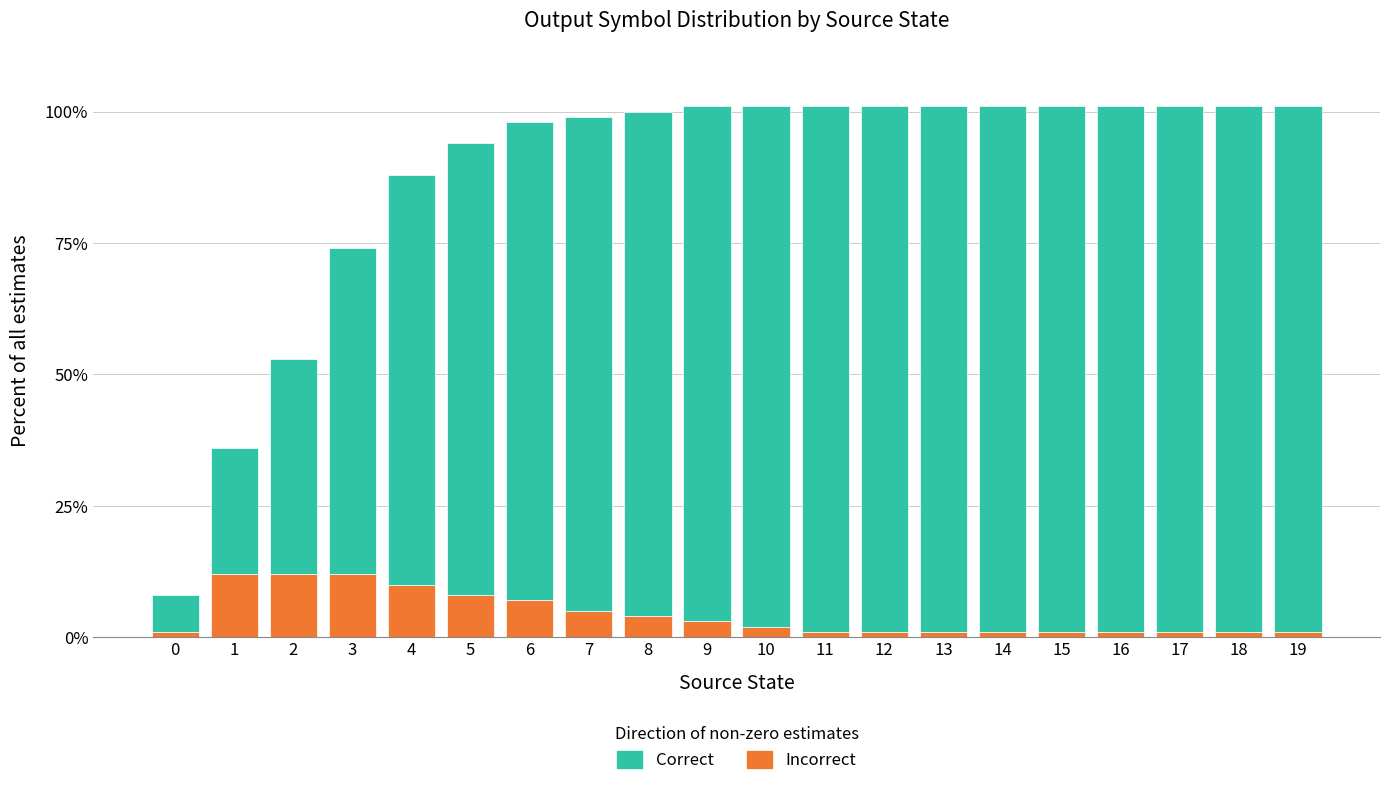

The Incorrect series shows 5 at 7. True or false?

True